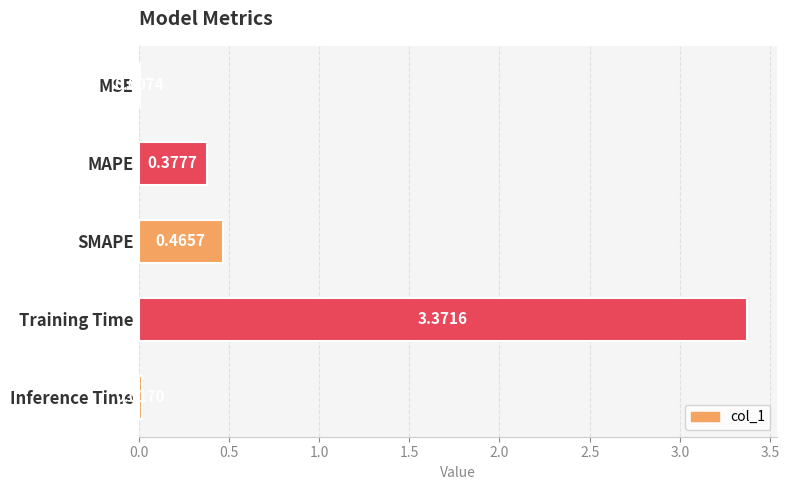

At which category does the chart reach its peak across all series?

Training Time